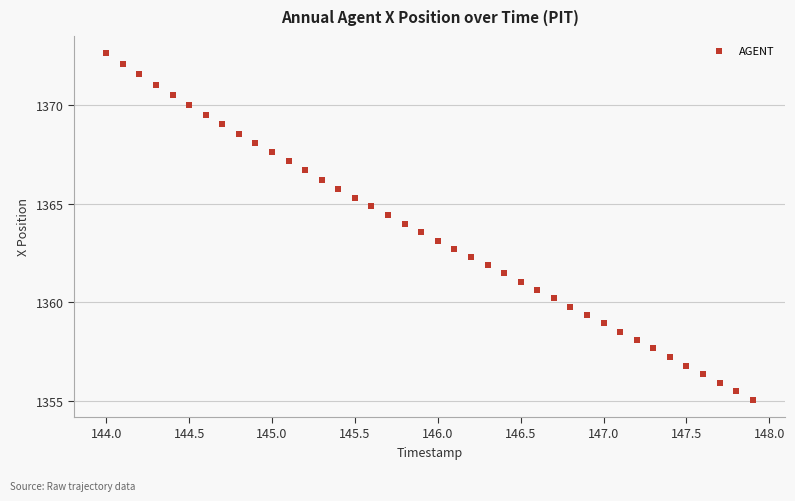

What is the range of Y values (max minus min)?

17.6